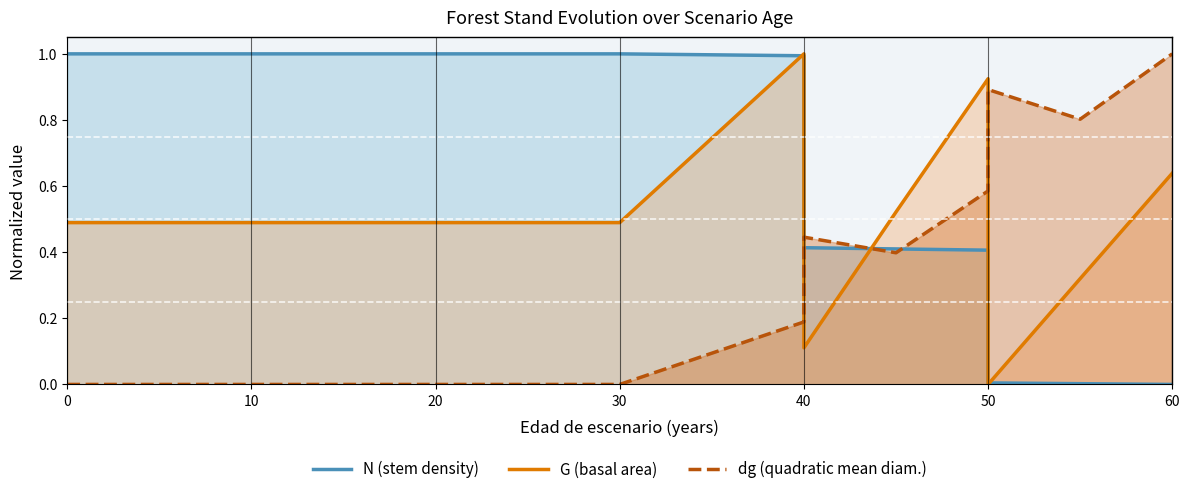

What is the difference between the highest and lowest values at 60?

1.0